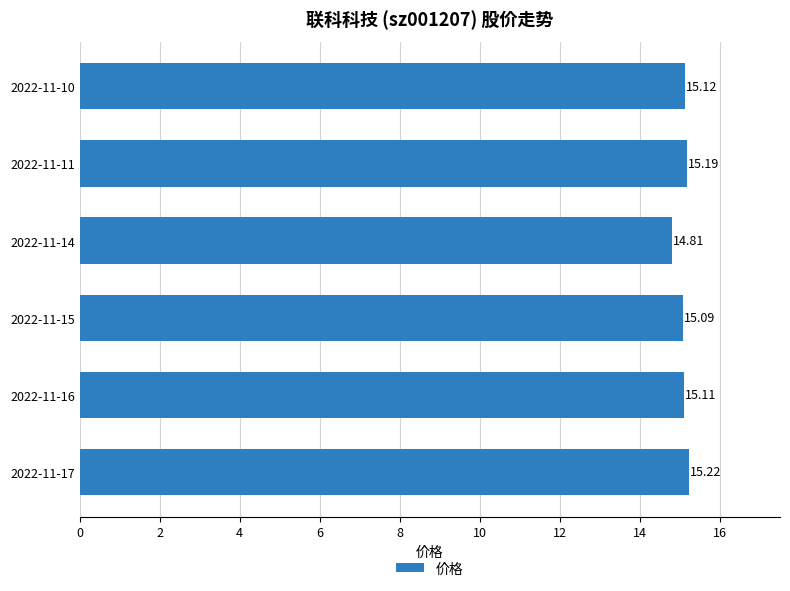

What is the difference between the maximum and minimum values?

0.4